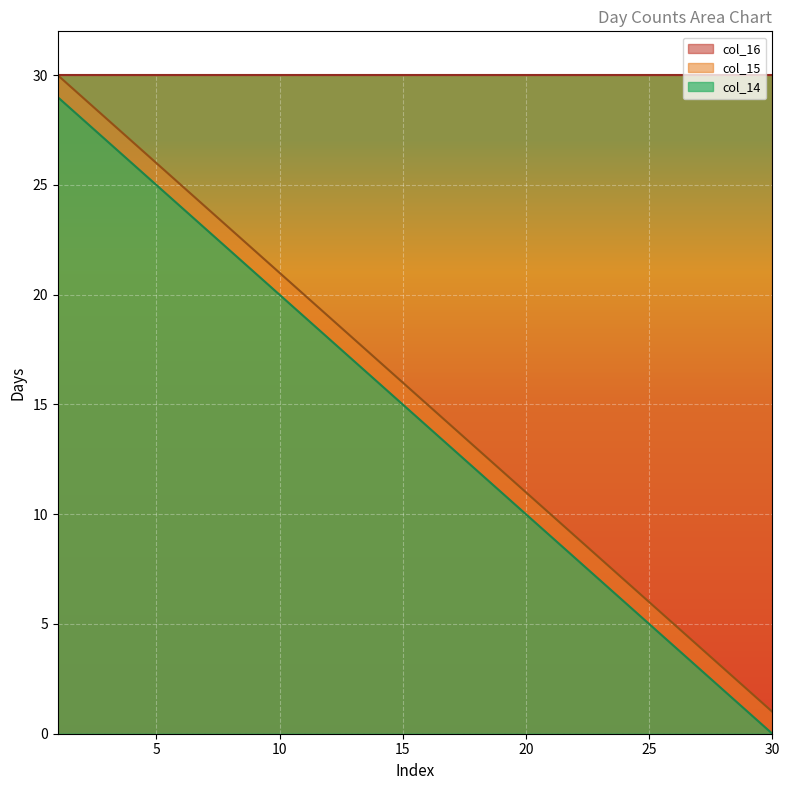

At how many categories does at least one series exceed 16?

30